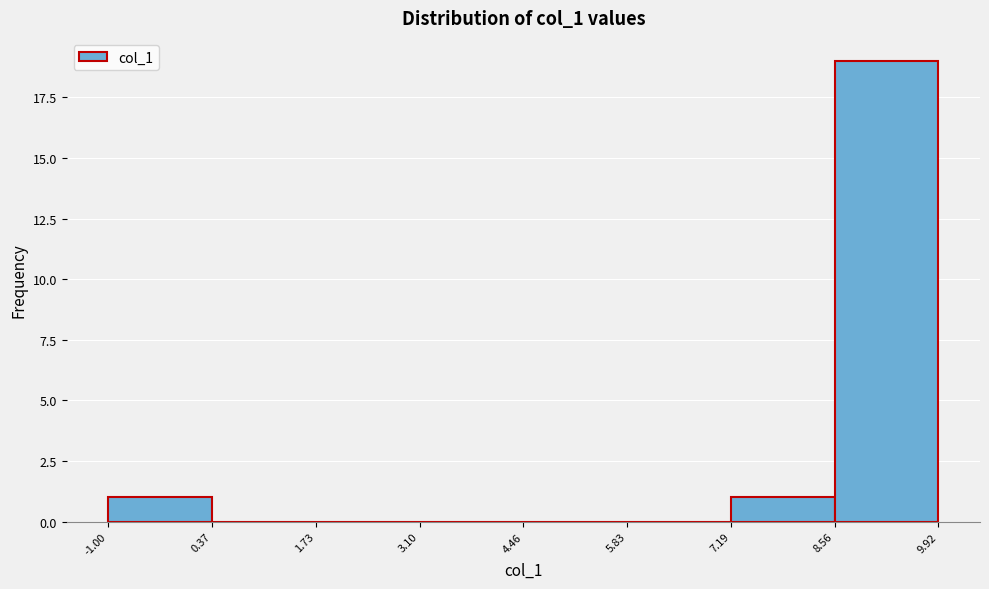

Reading left to right, list every bar in this chart as the range it spans on the x-axis followed by its height. The values are not printed on the chart, so give them approximately, as read against the axis.

-1.00 to 0.37: 1
0.37 to 1.73: 0
1.73 to 3.10: 0
3.10 to 4.46: 0
4.46 to 5.83: 0
5.83 to 7.19: 0
7.19 to 8.56: 1
8.56 to 9.92: 19